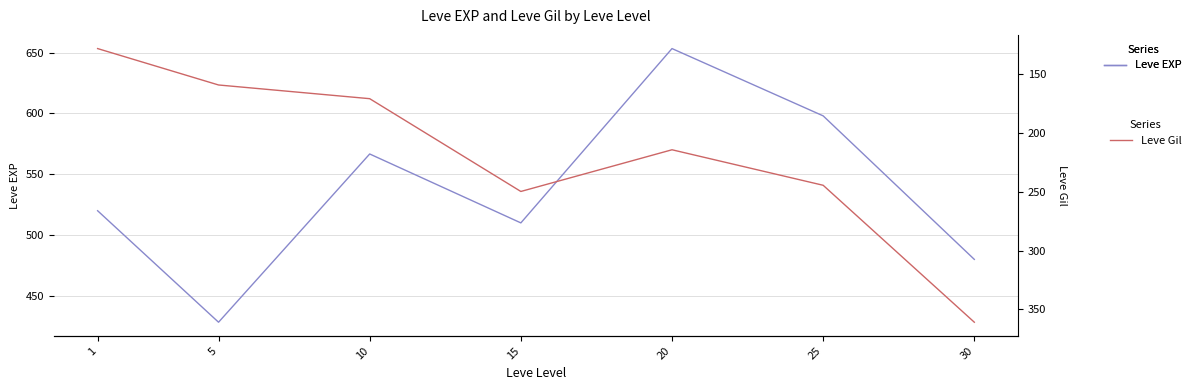

What are all the series names shown in the legend?

Leve EXP, Leve Gil